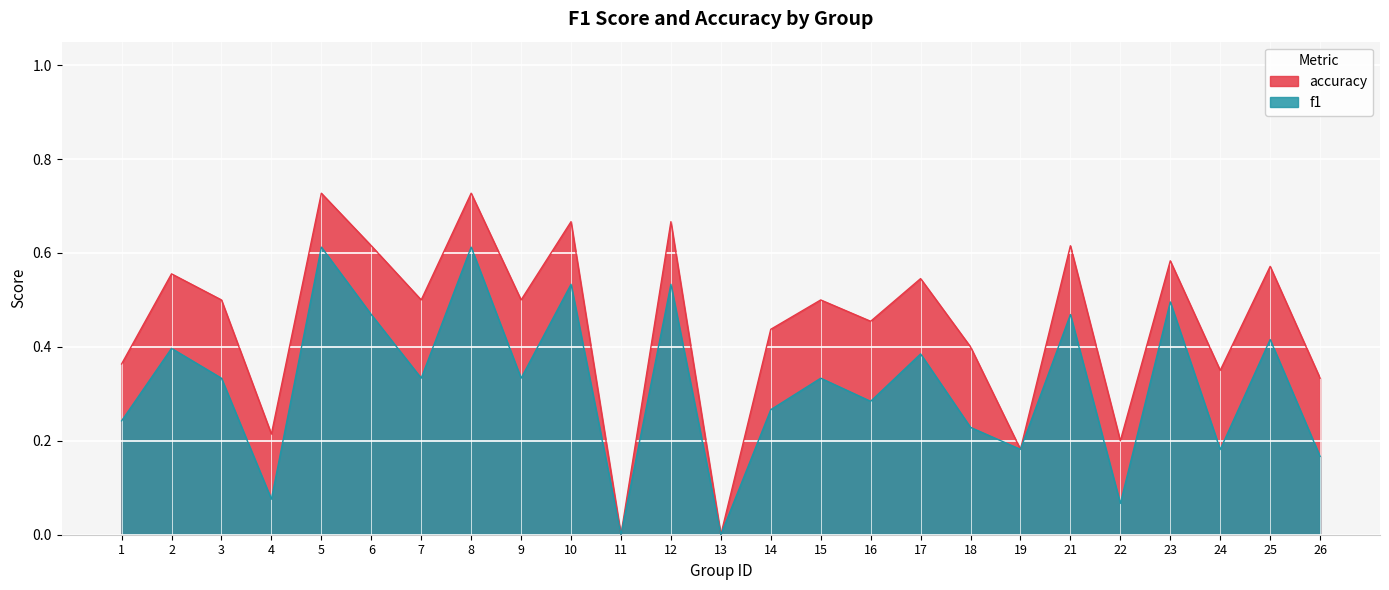

How many lines are shown in the chart?

2